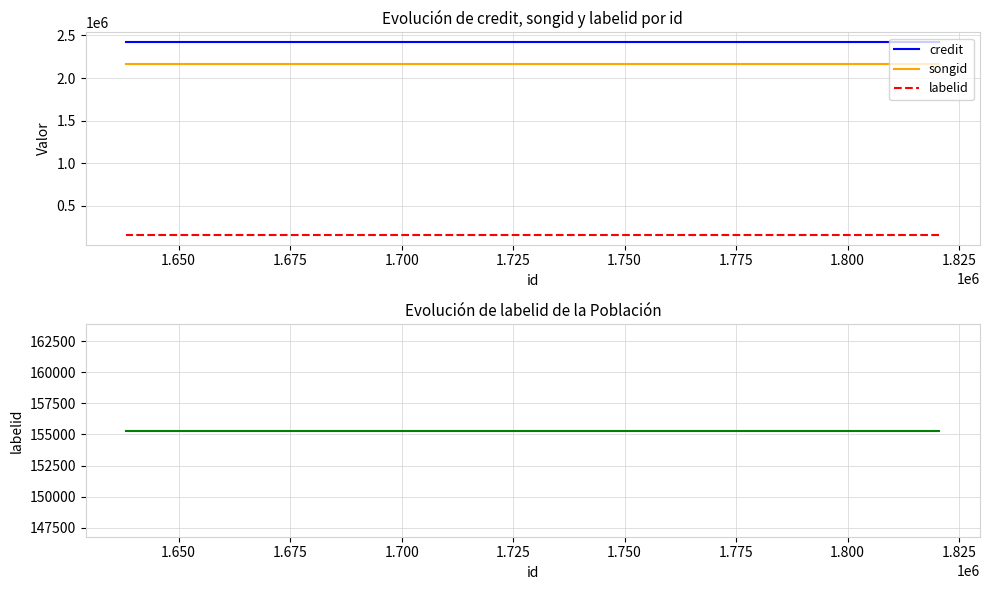

Is it true that songid equals 3880729 at 1.675?

False